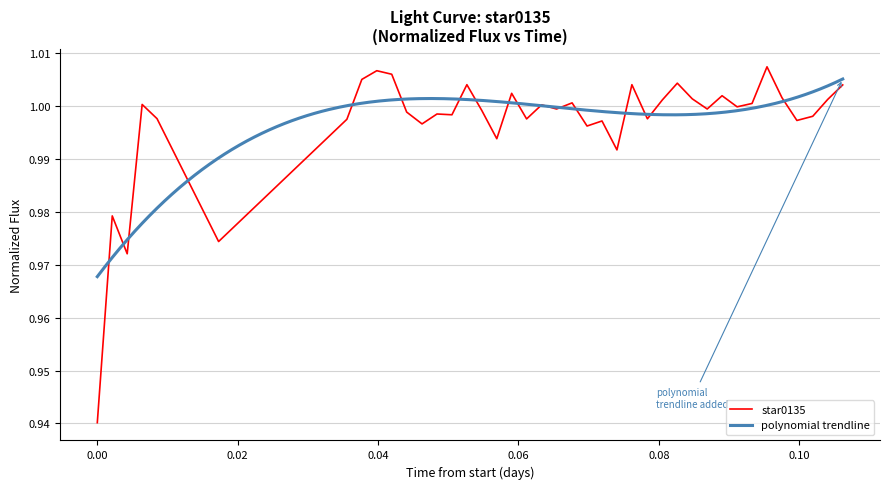

True or false: the data shows 0.4 at 0.08.

False